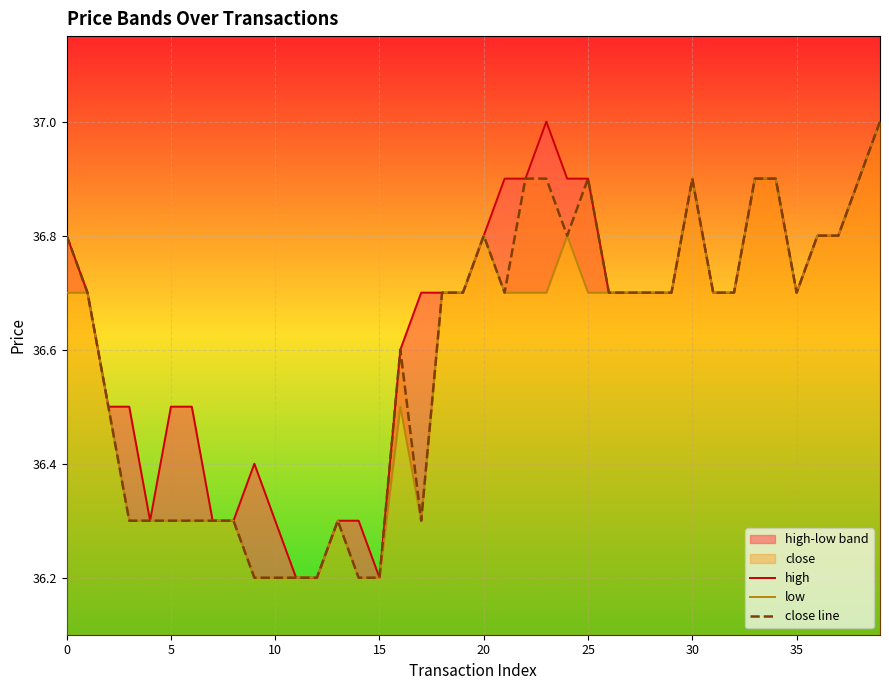

List the series in order of their overall mean, highest first.

high, close line, low